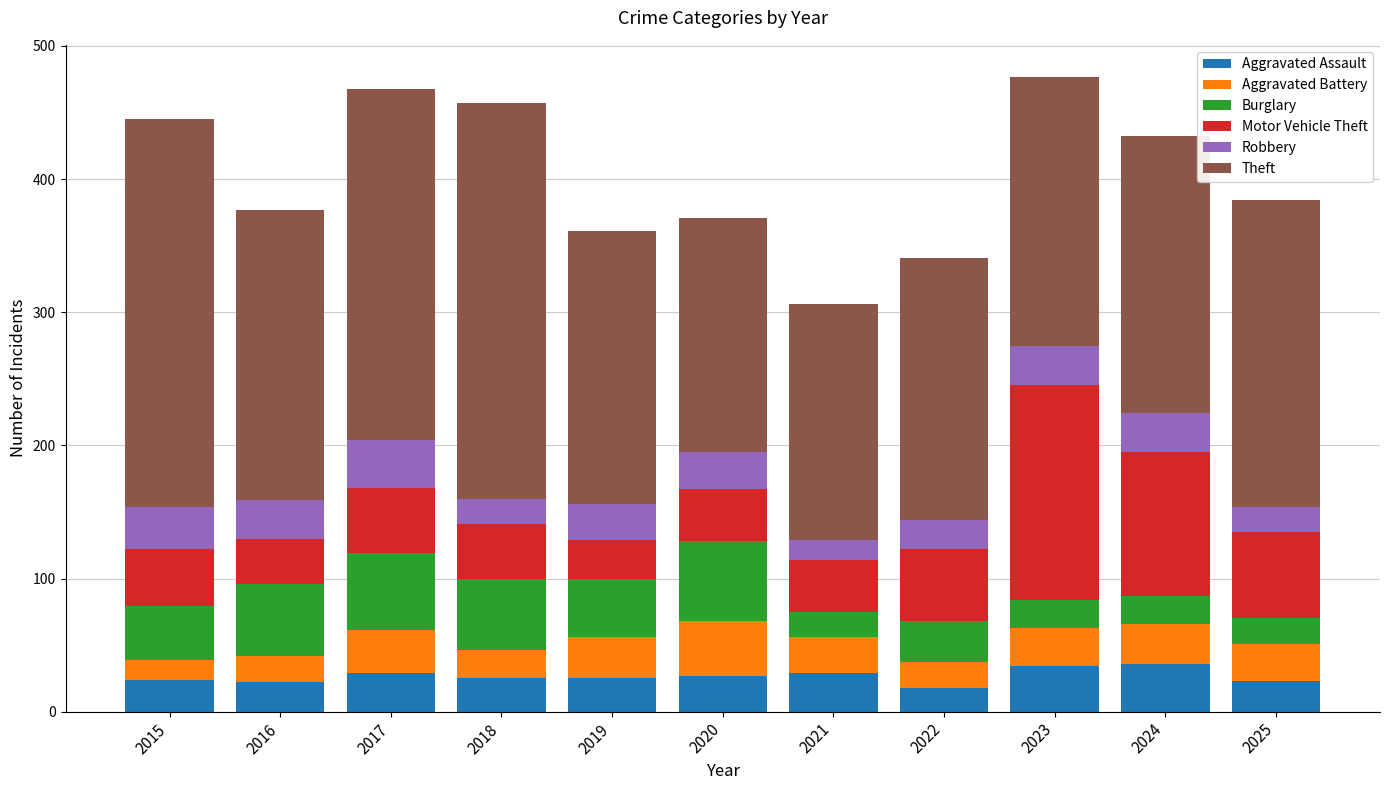

What is the minimum value for Aggravated Assault?

18